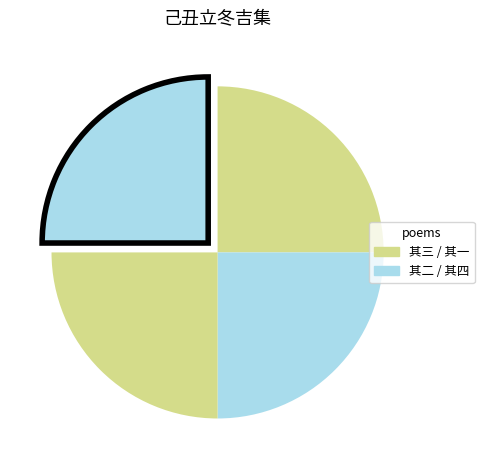

How many segments does this pie chart have?

4